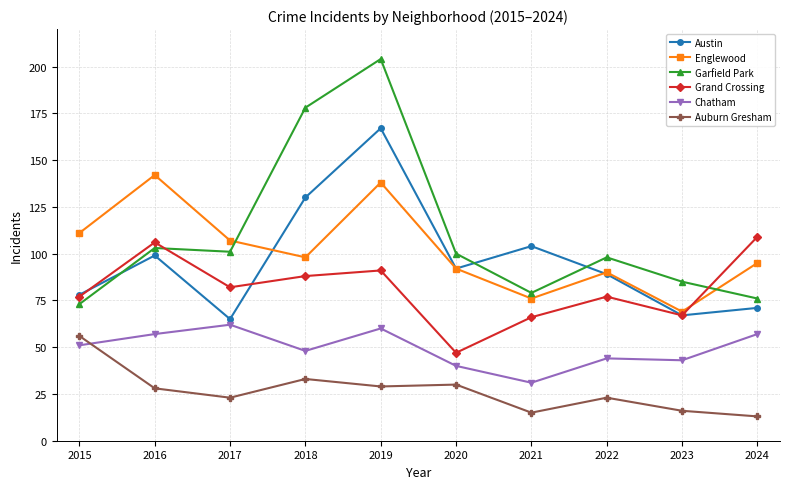

True or false: Grand Crossing has more than 2 interior local peaks.

True